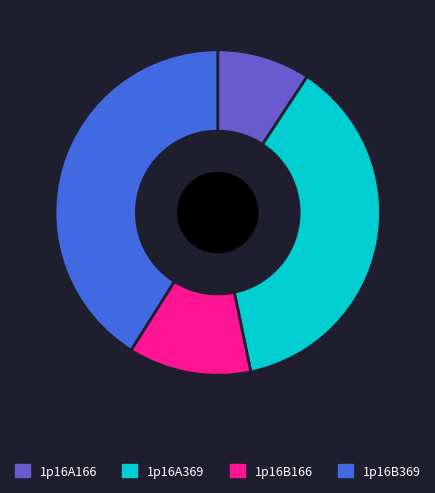

What is the ratio of the value at 1p16B369 to the value at 1p16A166?

4.4